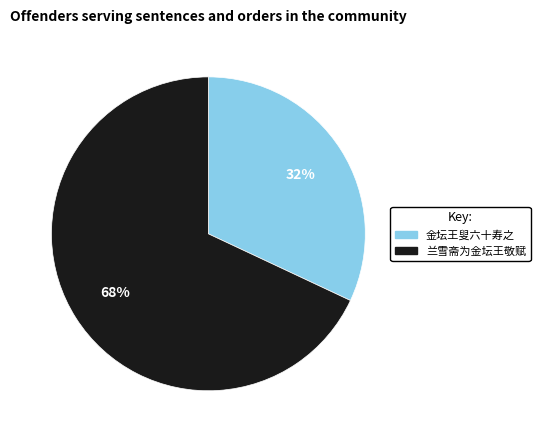

To the nearest percent, what portion does 金坛王叟六十寿之 represent?

32%